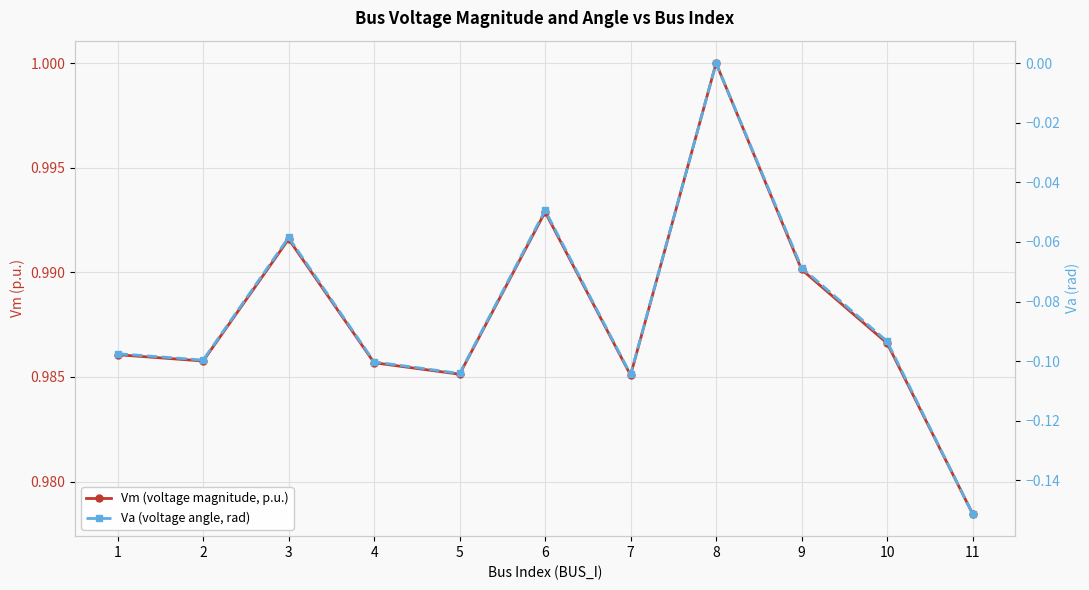

True or false: Va (voltage angle, rad) and Vm (voltage magnitude, p.u.) cross at least once.

False